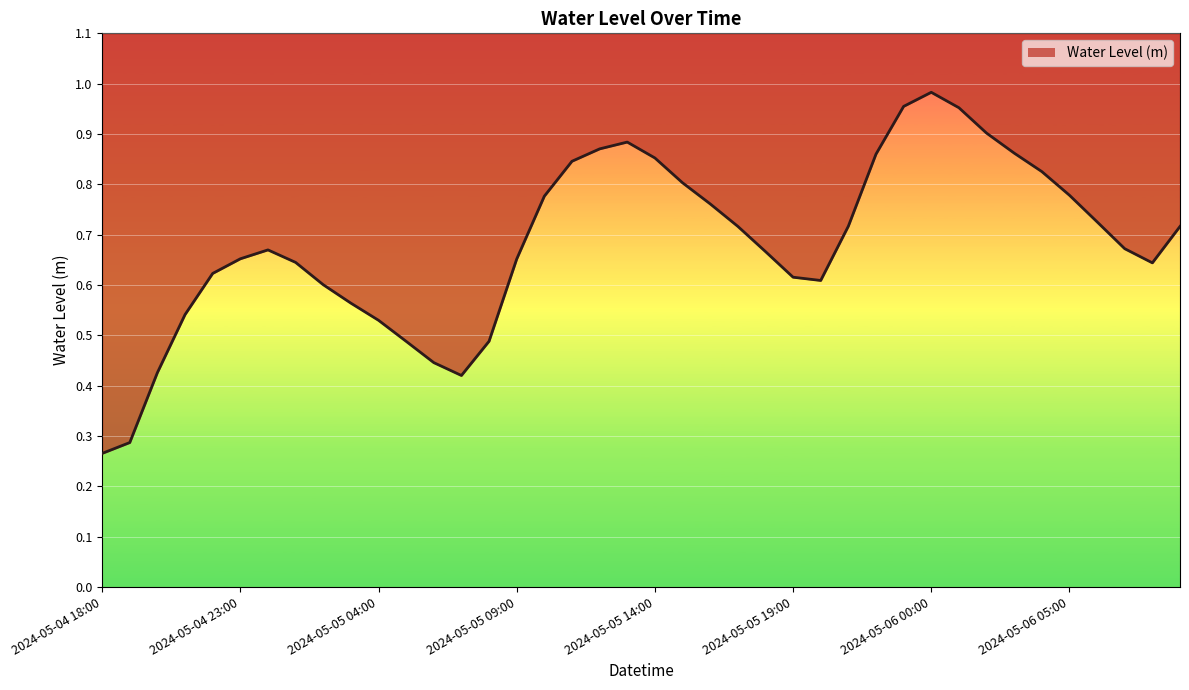

Does the chart display data point markers on the line(s)?

No